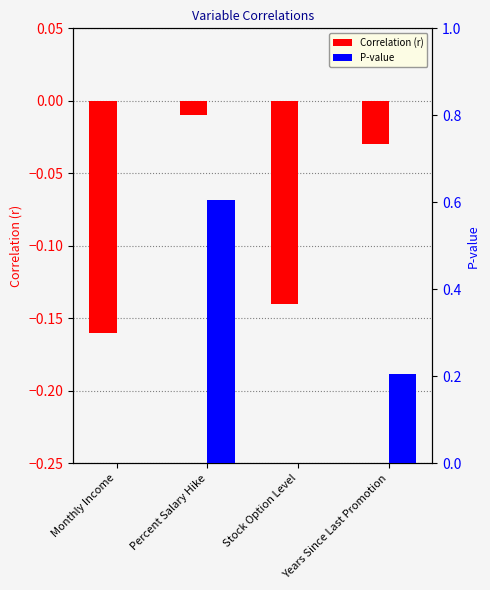

Rank the series at Years Since Last Promotion from highest to lowest value.

P-value, Correlation (r)